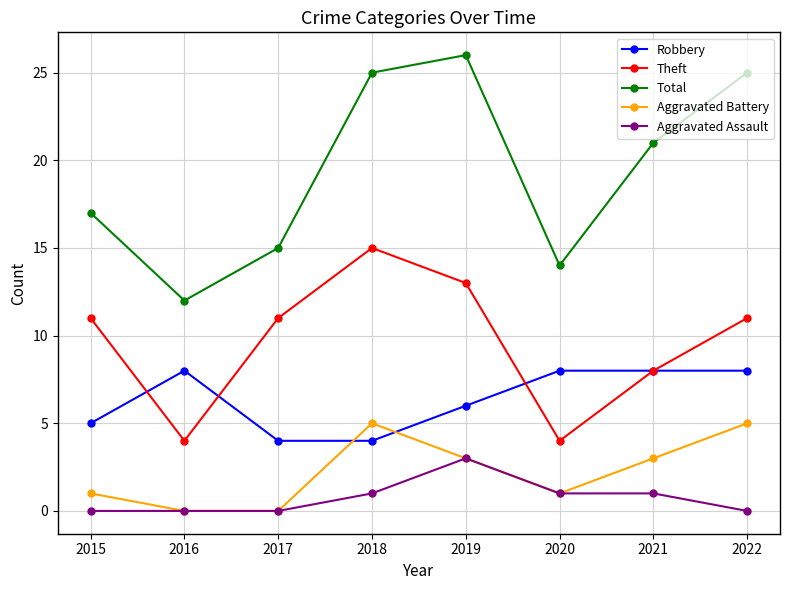

What is the average value of the Total series?

19